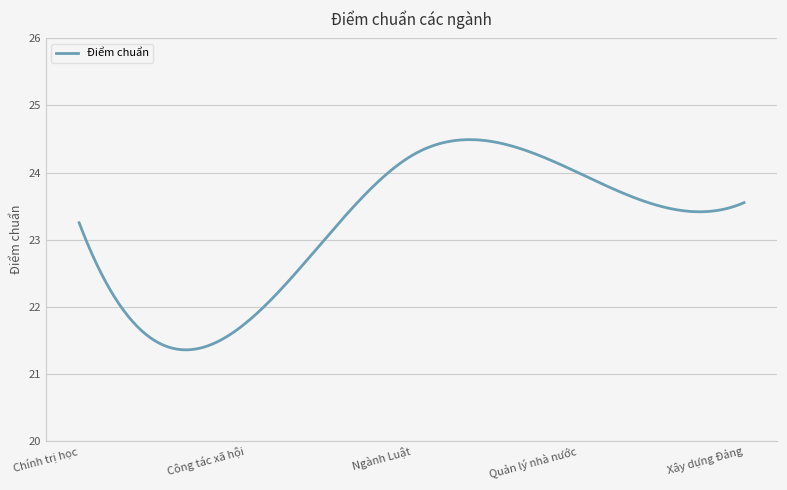

What is the greatest value displayed?

24.5